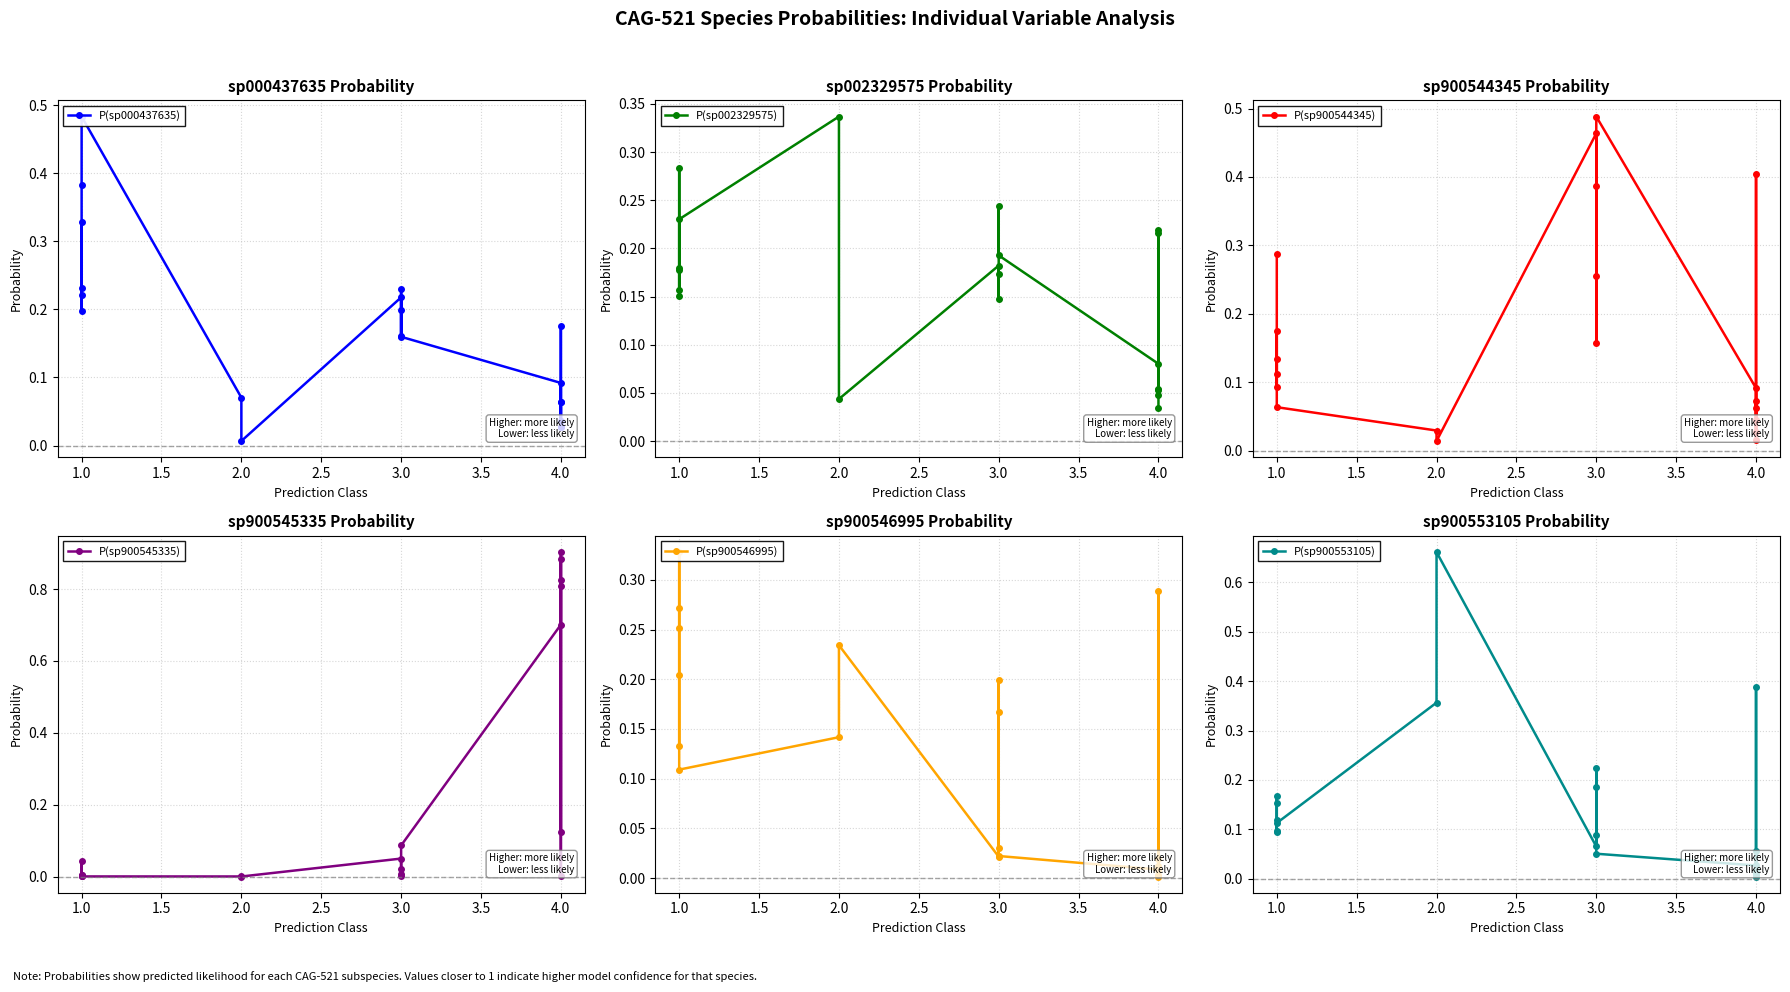

Which series has the largest total across all categories?

log(s__CAG-521 sp900545335)